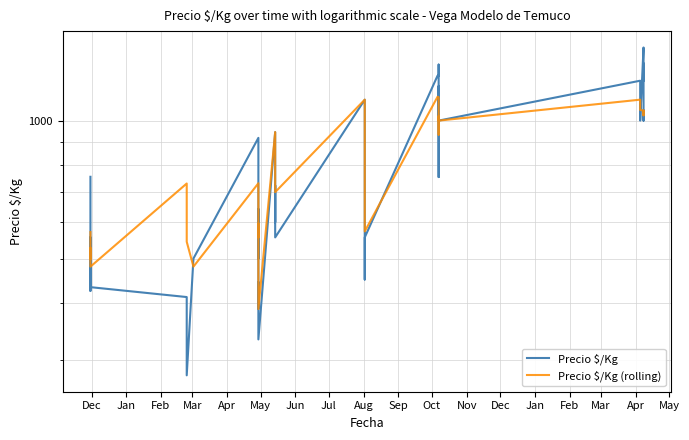

After their last crossing, which series has the higher values: Precio $/Kg (rolling) or Precio $/Kg?

Precio $/Kg (rolling)